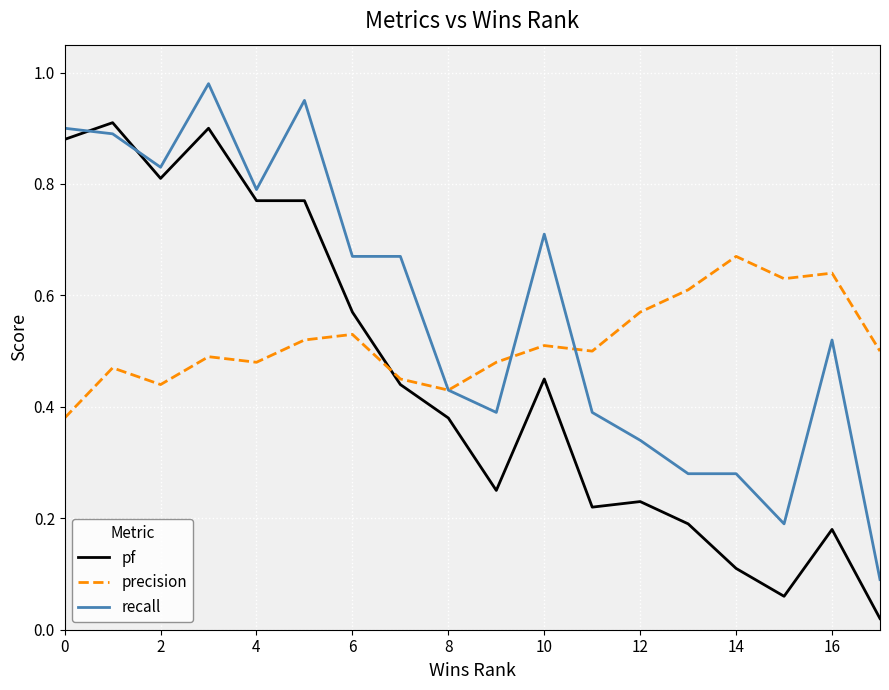

Rank the series by their maximum value, from lowest to highest.

precision, pf, recall